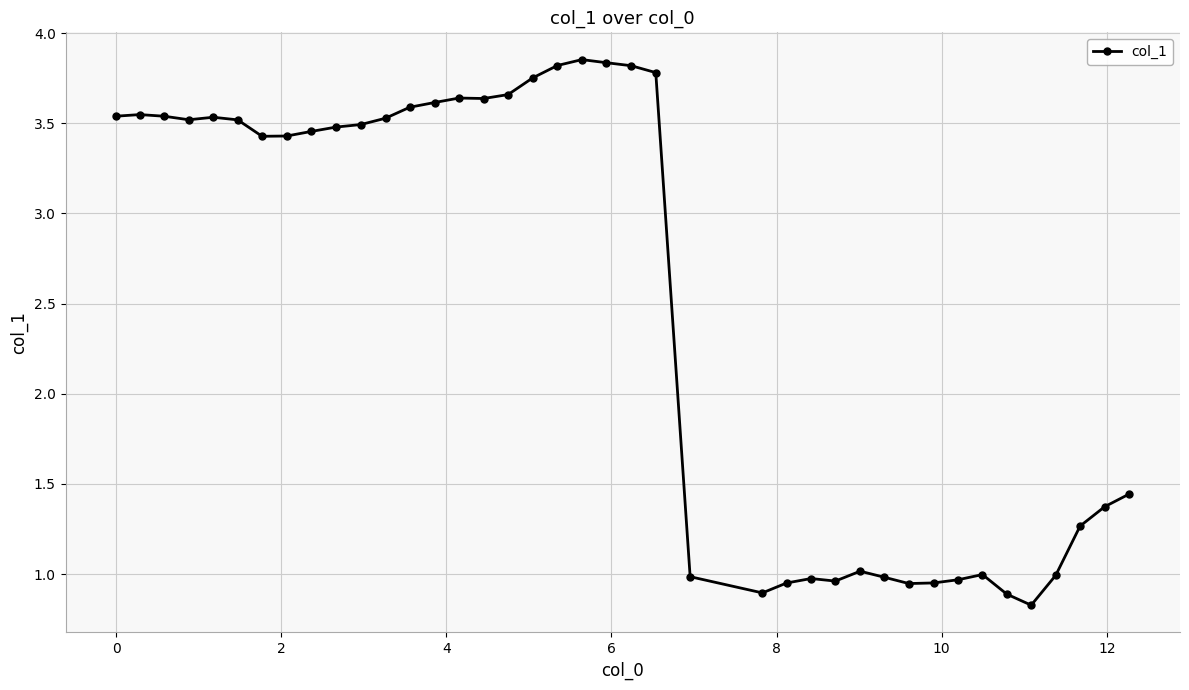

What is the difference between the maximum and minimum values?

3.0